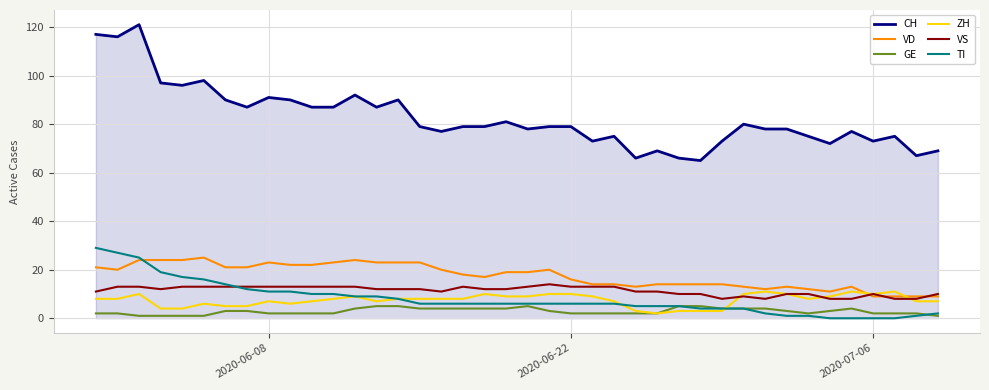

Which series has the largest total across all categories?

CH